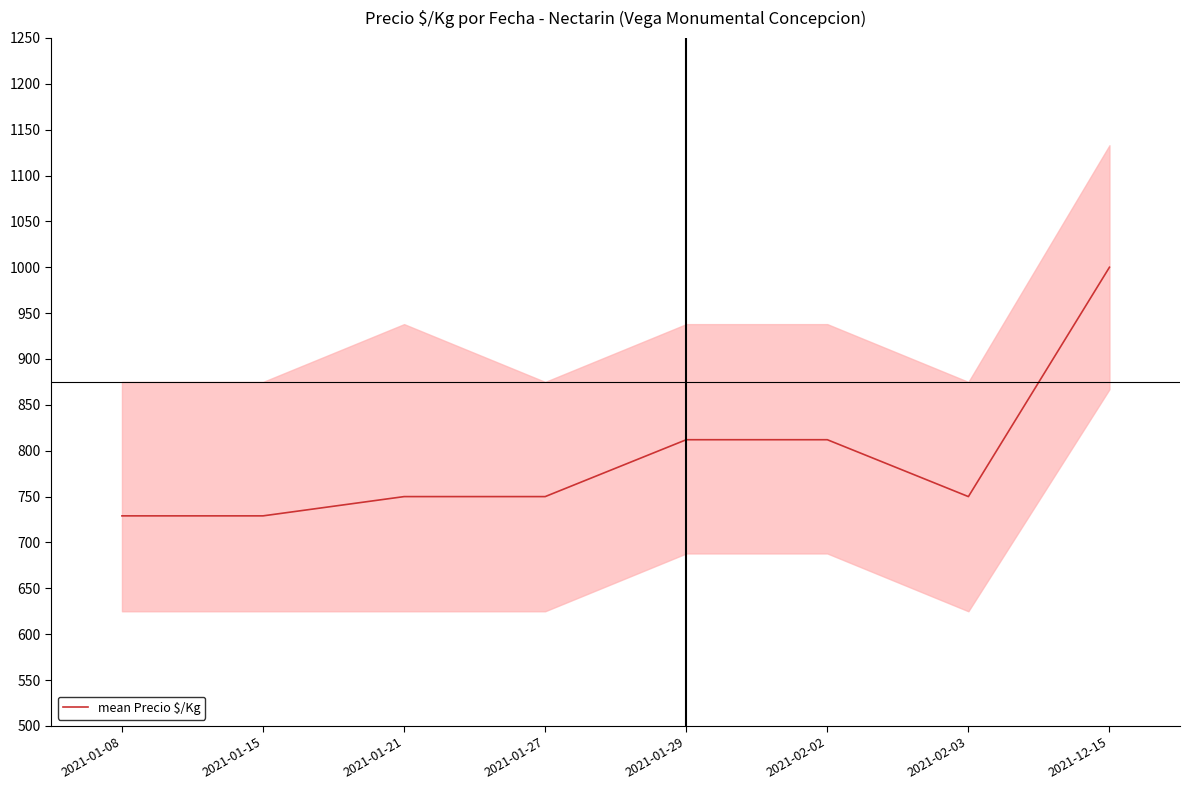

Rank the categories by value from highest to lowest.

2021-12-15, 2021-01-29, 2021-02-02, 2021-01-21, 2021-01-27, 2021-02-03, 2021-01-08, 2021-01-15